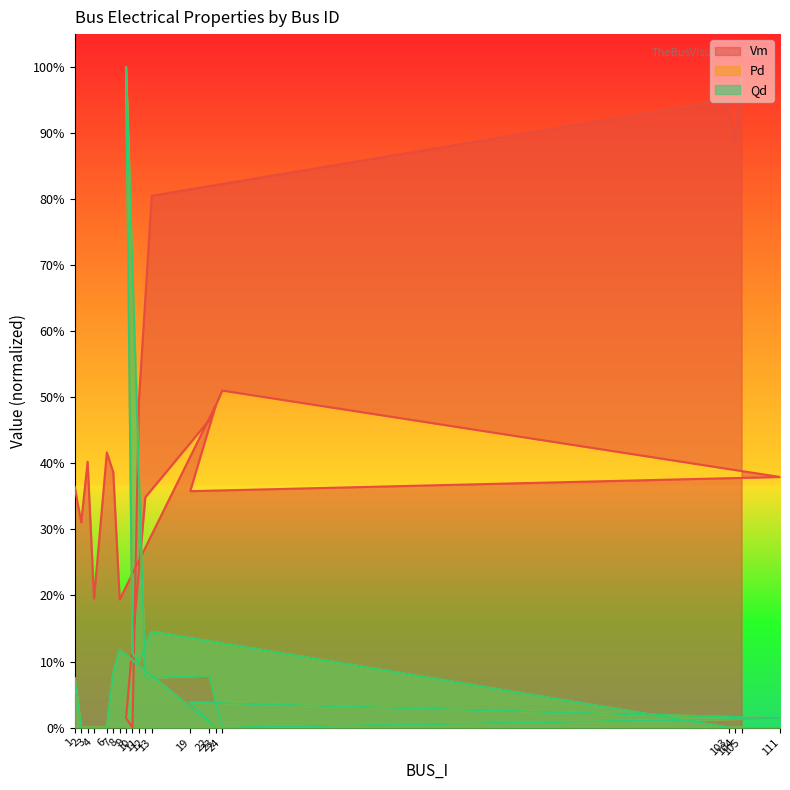

Which has a higher value, 111 or 12?

111